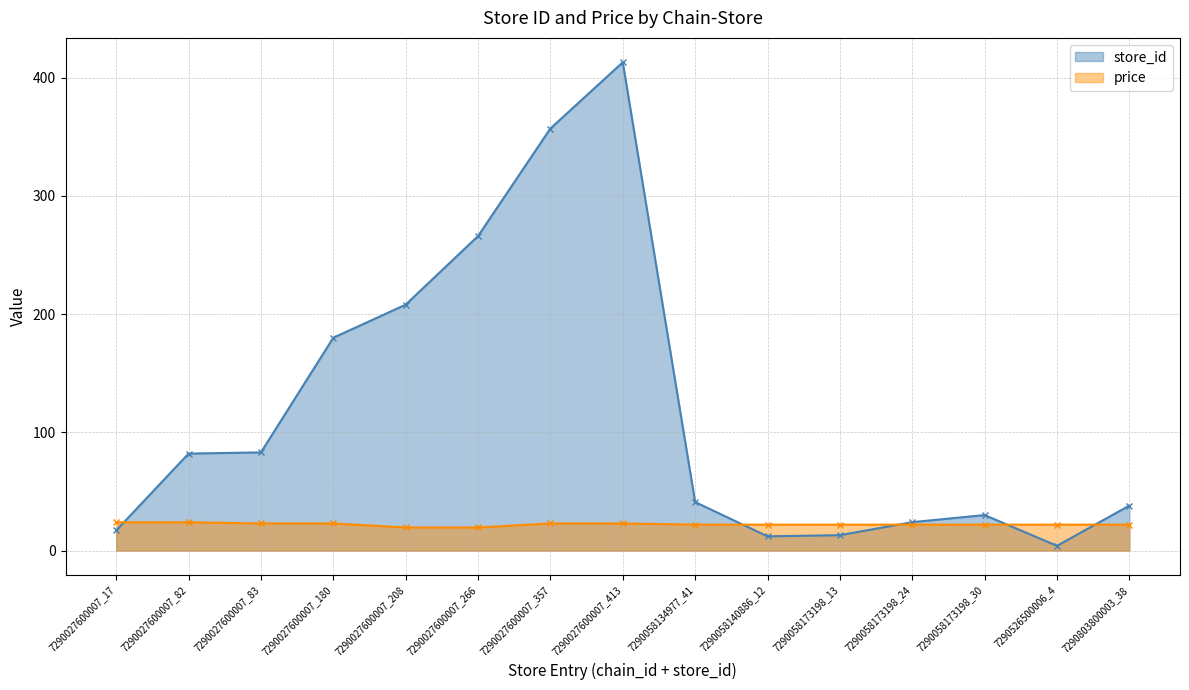

What are all the series names shown in the legend?

store_id, price